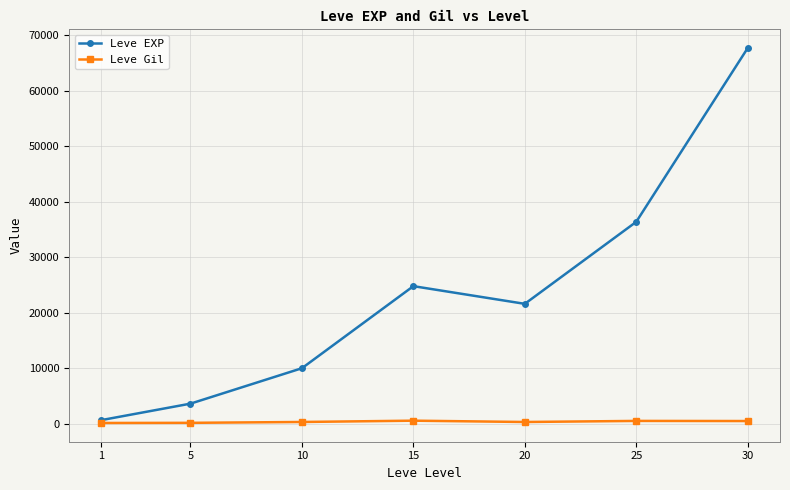

What is the minimum value shown in the chart?

113